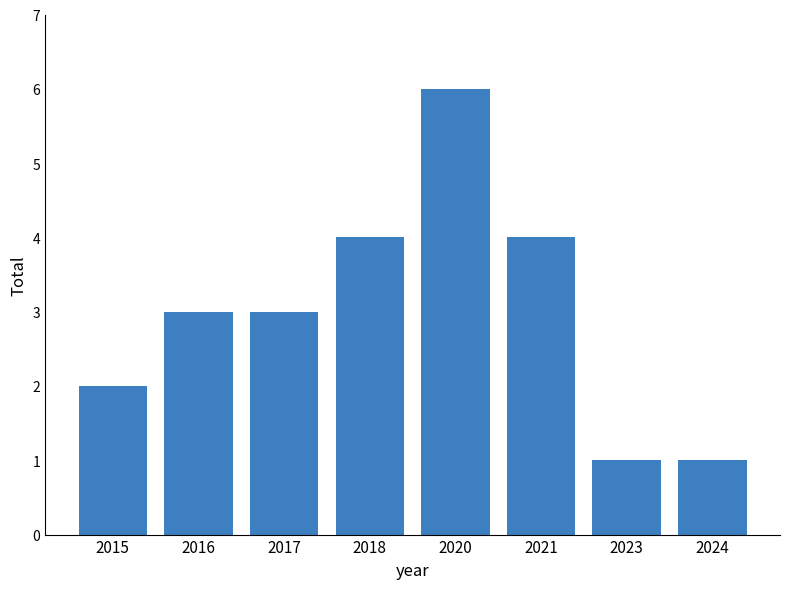

What is the sum of all values?

24